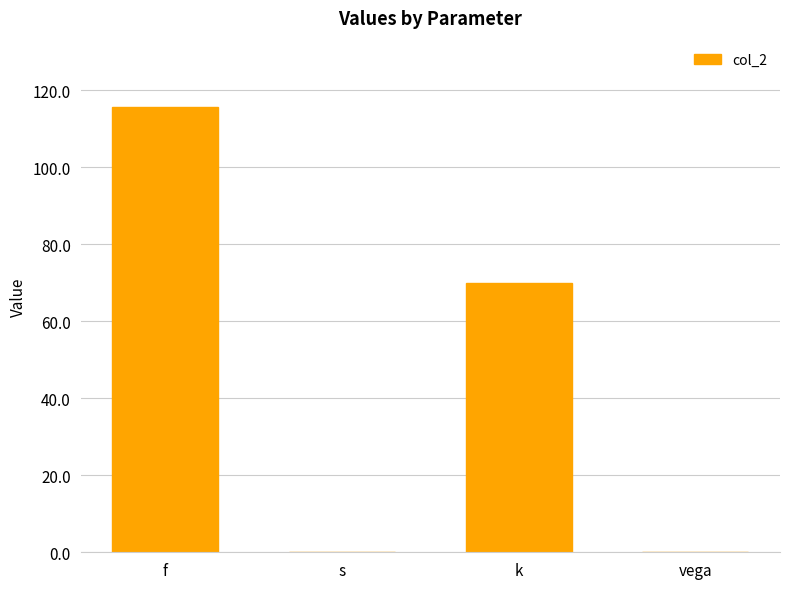

What is the average value?

46.5